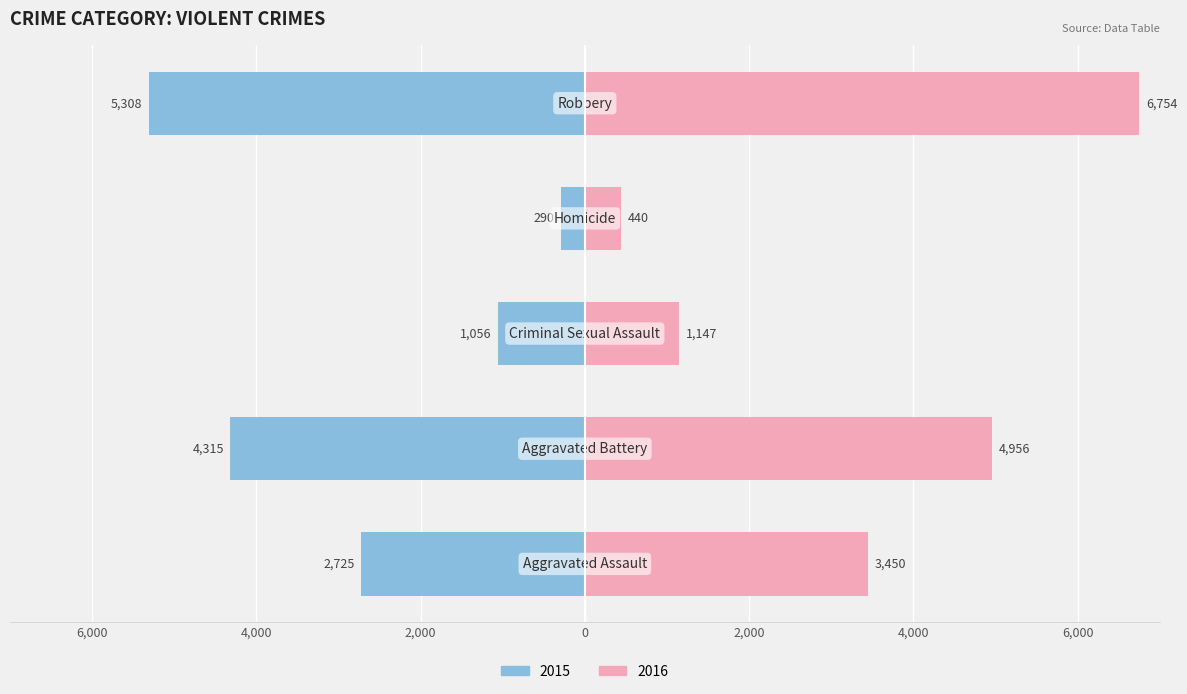

True or false: Left (prev year) has a value of -455 at Homicide.

False